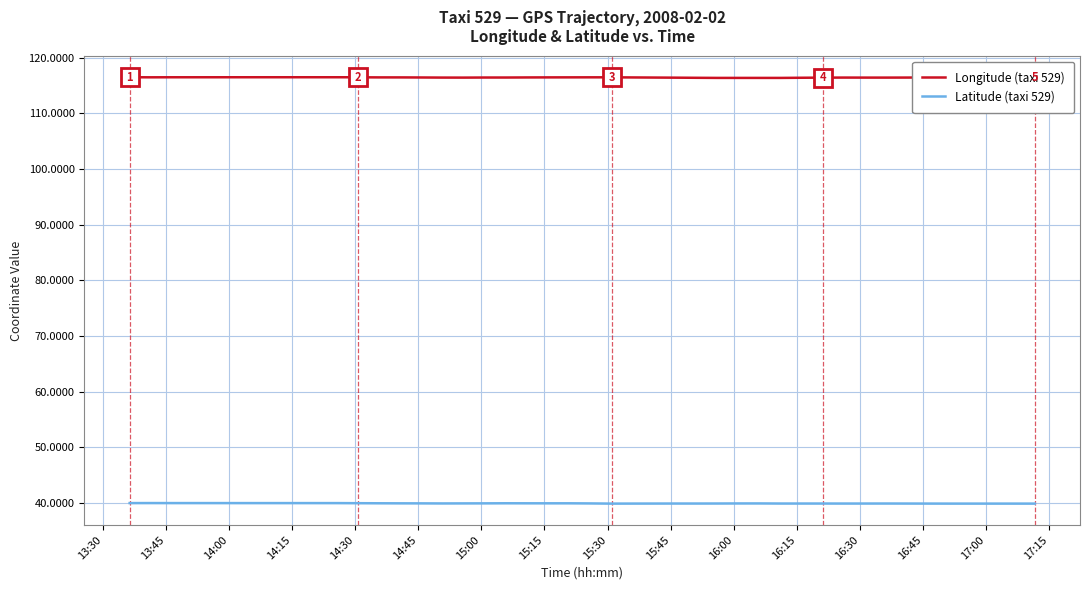

In Longitude (taxi 529), how many points are higher than both neighbors (excluding endpoints)?

7